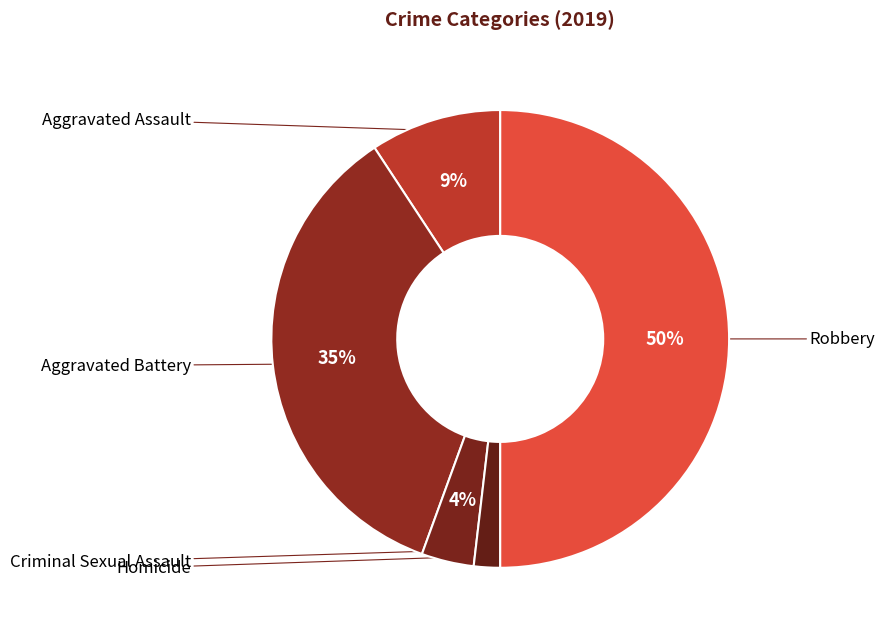

Count the number of slices in the pie.

5